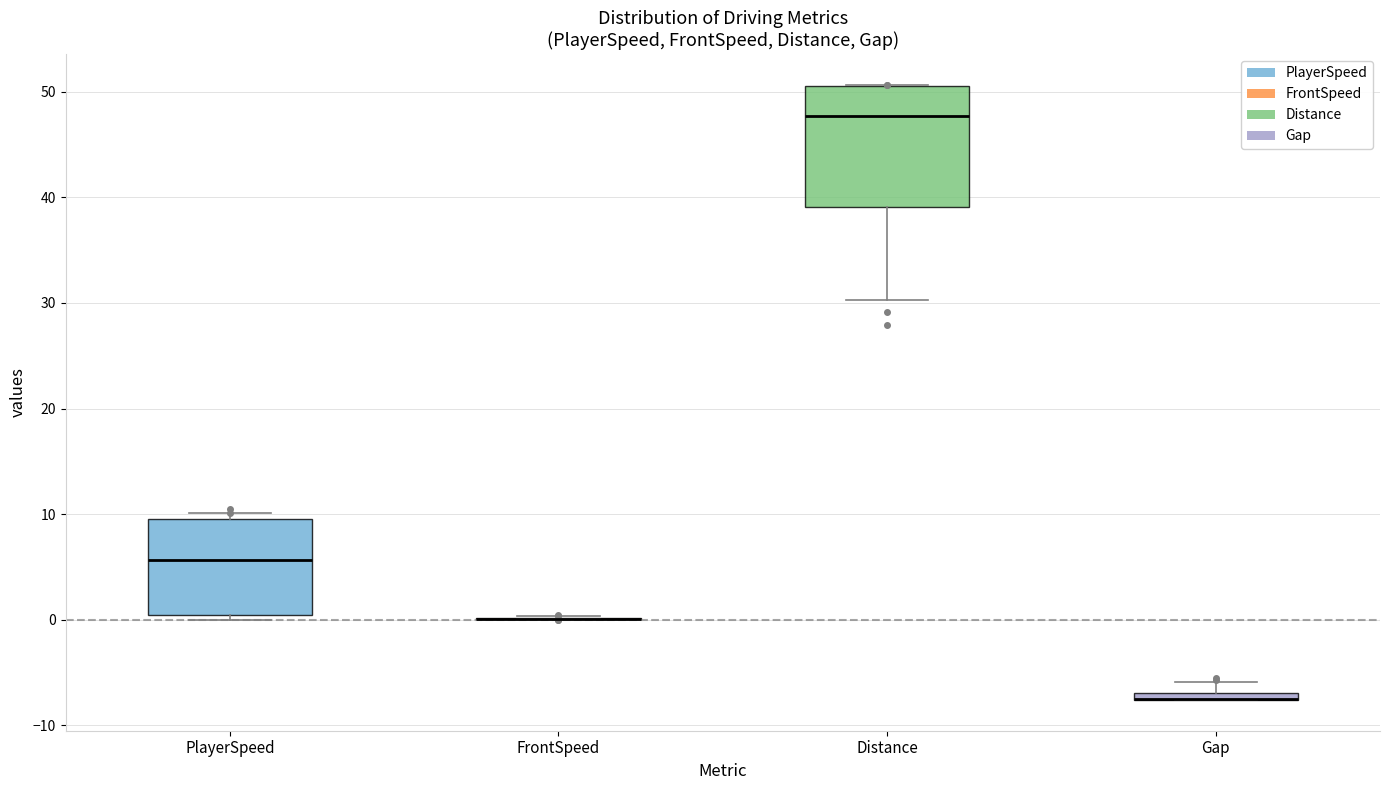

Which box is the tallest, from its lower edge to its upper edge?

Distance